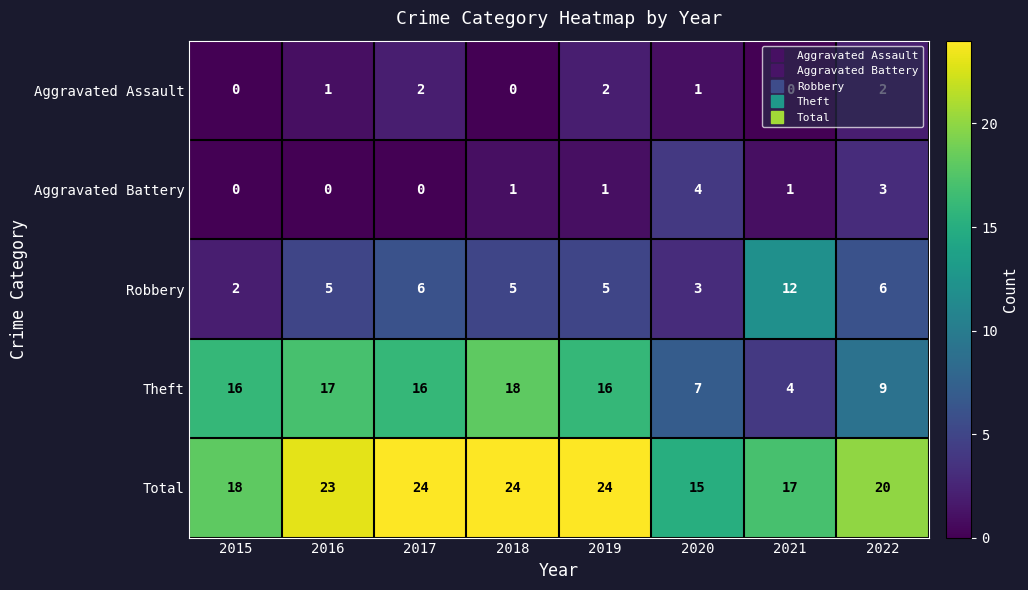

True or false: Aggravated Battery has a value of 1 at 2017.

False